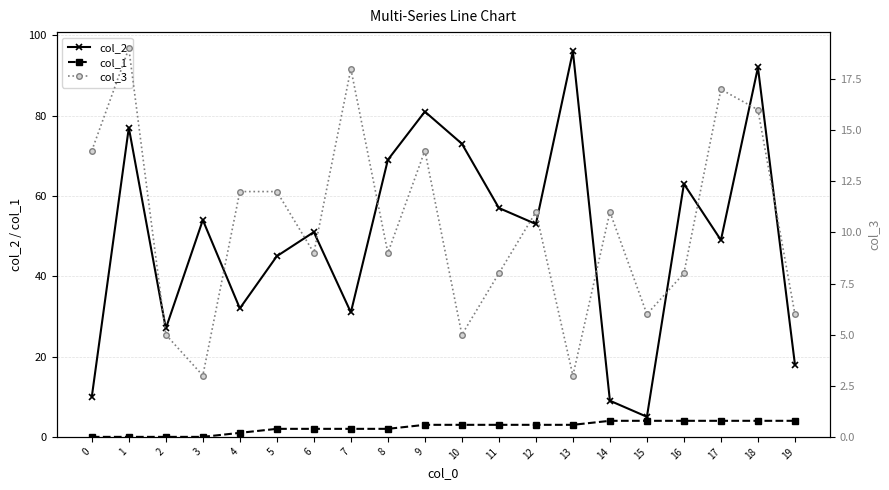

At which category does the chart reach its peak across all series?

13